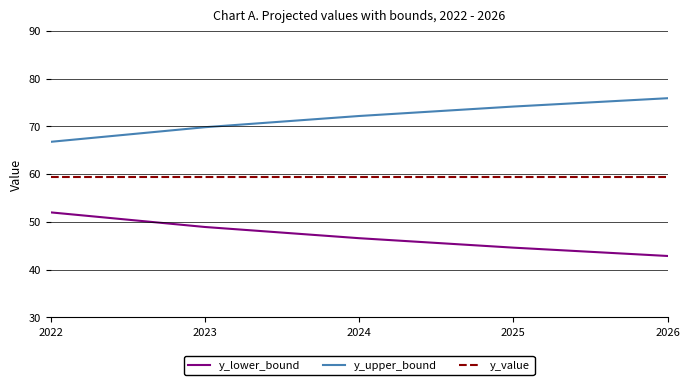

How many lines are shown in the chart?

3